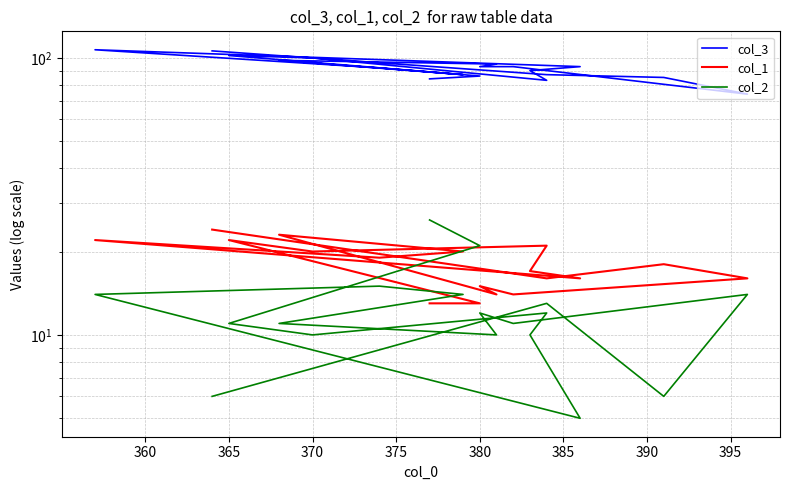

Where does the col_3 series first go above 92?

365